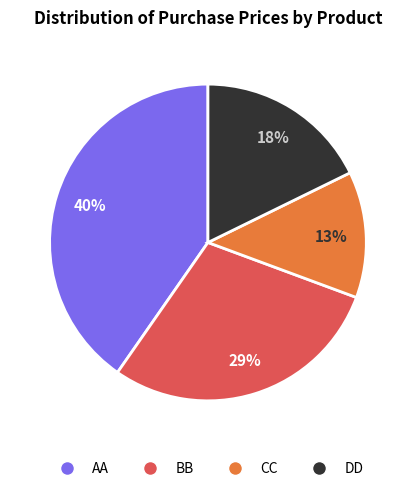

To the nearest percent, what is the average slice percentage?

25%